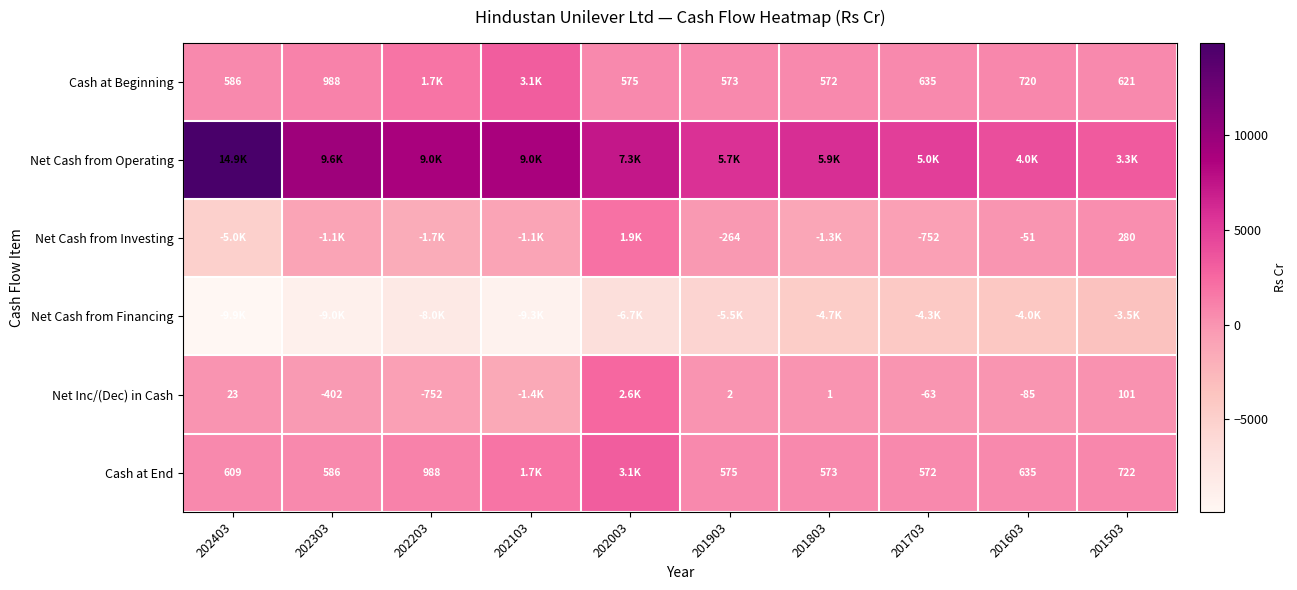

Is the value of Cash at Beginning at 202403 greater than the value of Cash at End at 202403?

No